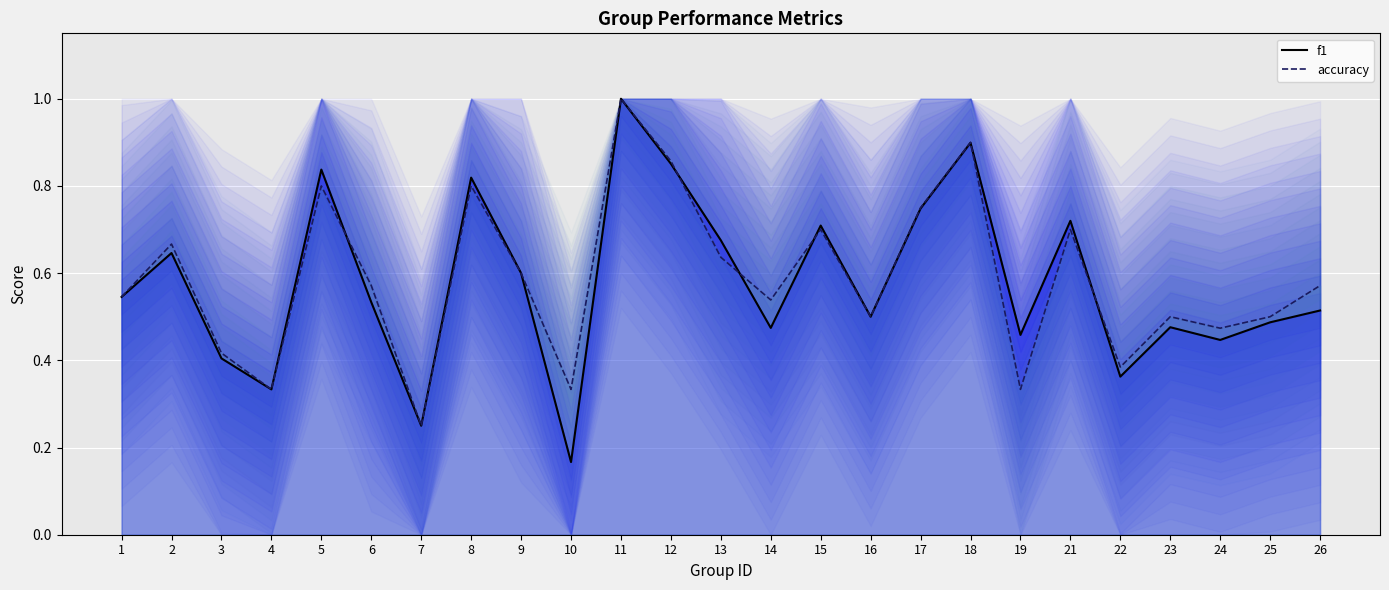

Reading left to right, extract all data points from this chart.

f1: 0.5	0.6	0.4	0.3	0.8	0.5	0.2	0.8	0.6	0.2	1.0	0.9	0.7	0.5	0.7	0.5	0.7	0.9	0.5	0.7	0.4	0.5	0.4	0.5	0.5
accuracy: 0.5	0.7	0.4	0.3	0.8	0.6	0.2	0.8	0.6	0.3	1.0	0.9	0.6	0.5	0.7	0.5	0.8	0.9	0.3	0.7	0.4	0.5	0.5	0.5	0.6